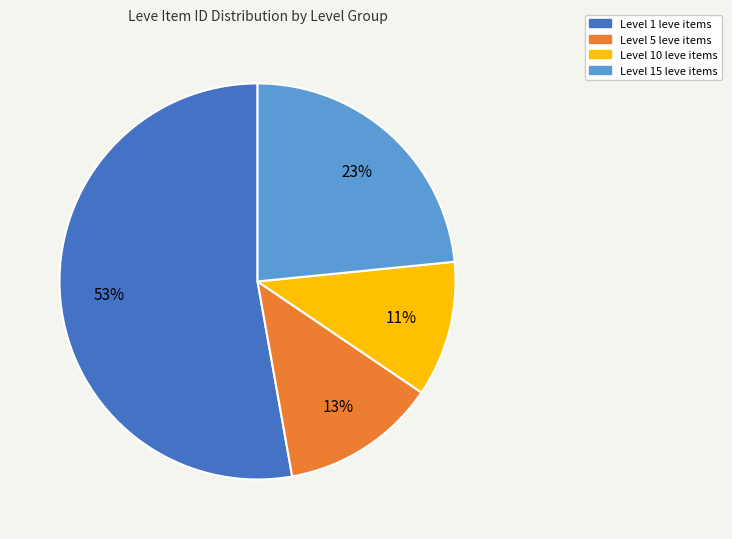

To the nearest percent, what is the difference between the largest and smallest slice percentages?

42%